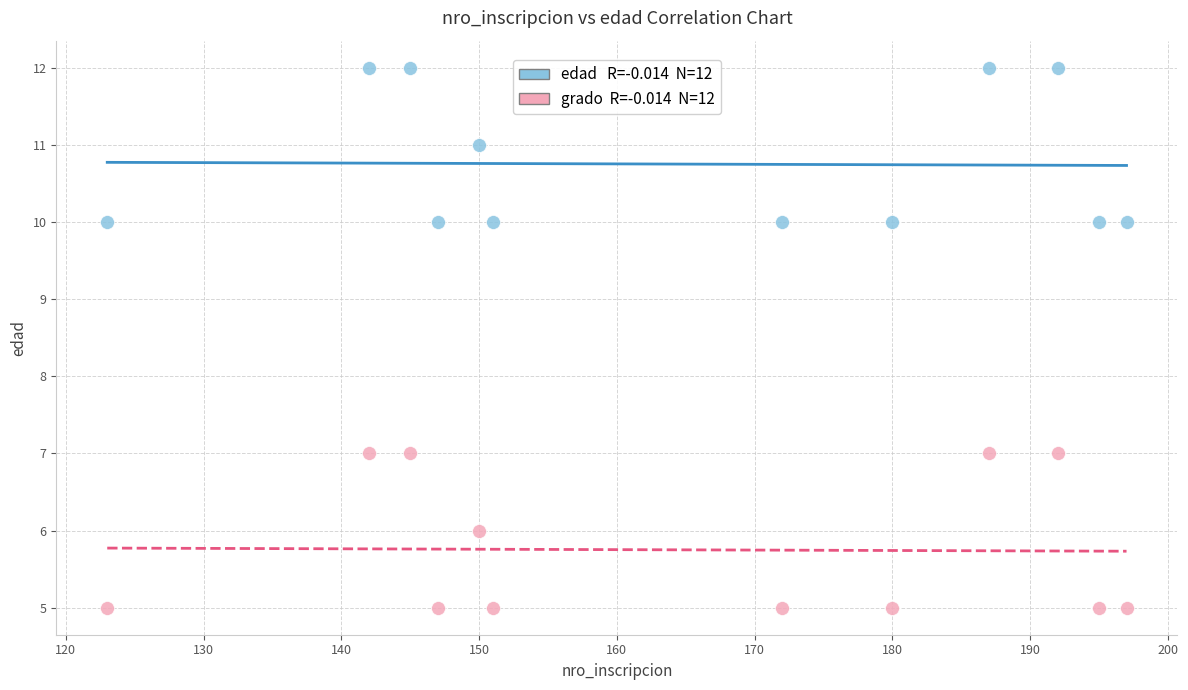

Across all data points, what is the range of X values (max minus min)?

74